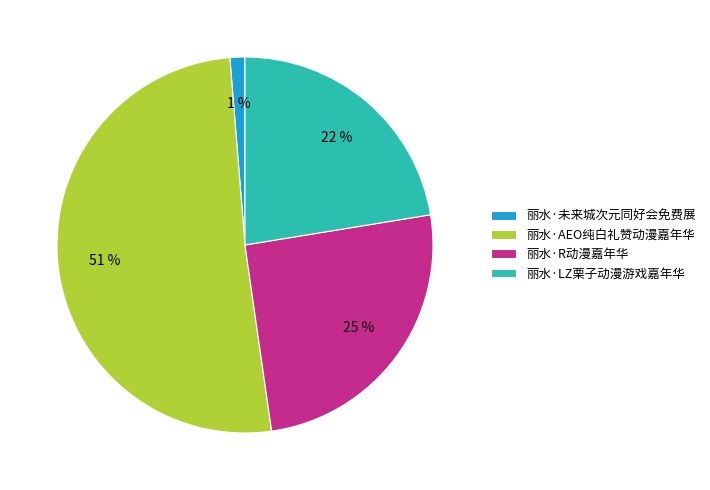

The 丽水·未来城次元同好会免费展 slice represents 1% of the pie. True or false?

True